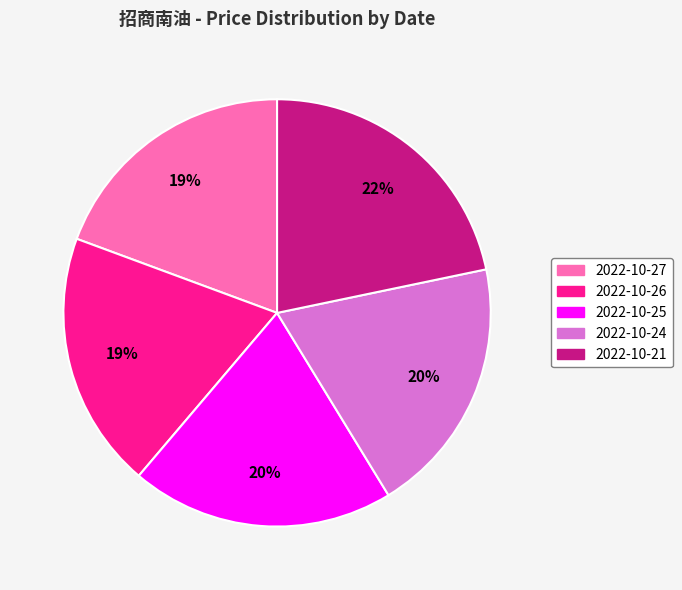

Which slice is the largest?

2022-10-21